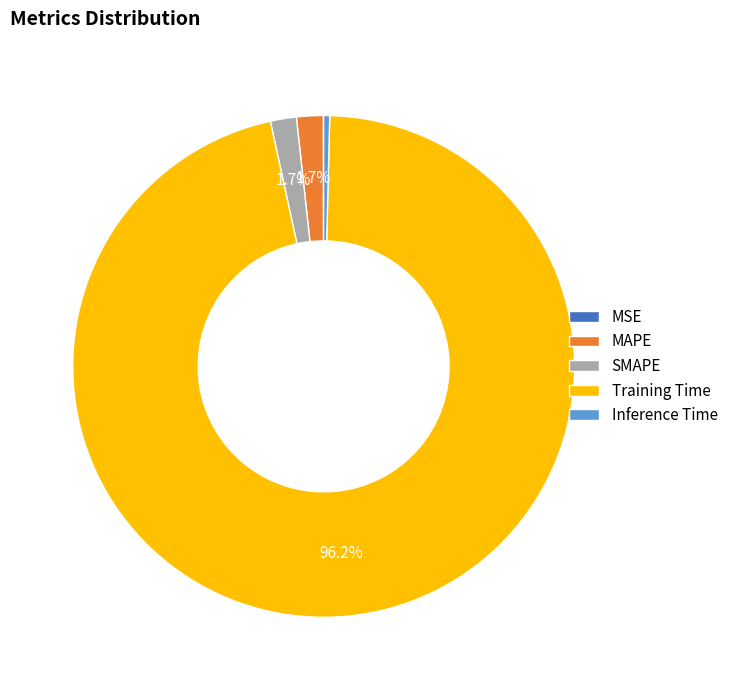

Which slice is the largest?

Training Time